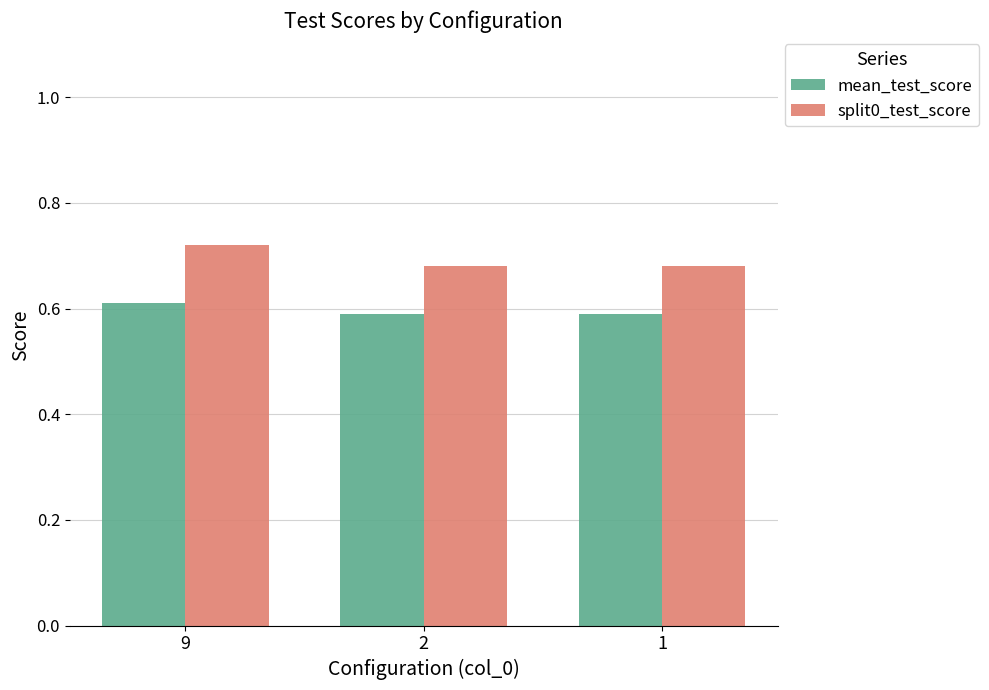

At which category is the sum across all series the highest?

9